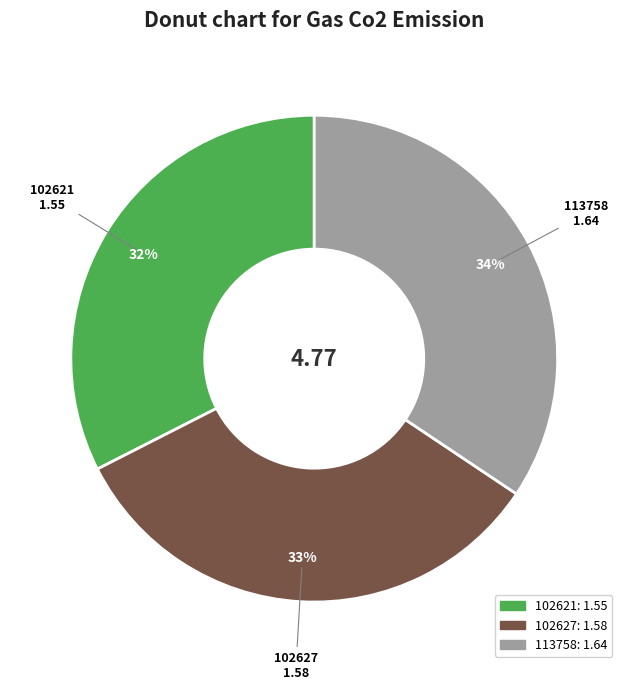

To the nearest percent, what is the combined percentage of 102621 and 113758?

67%